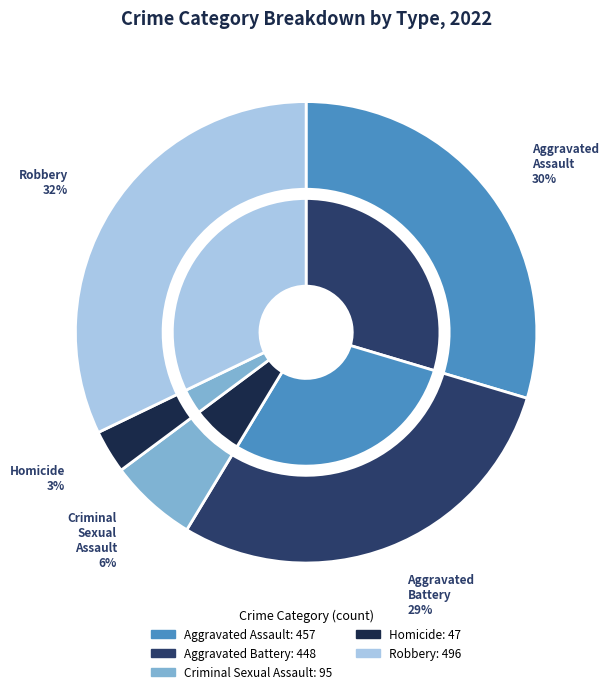

Rank the categories by value from highest to lowest.

Robbery, Aggravated Assault, Aggravated Battery, Criminal Sexual Assault, Homicide